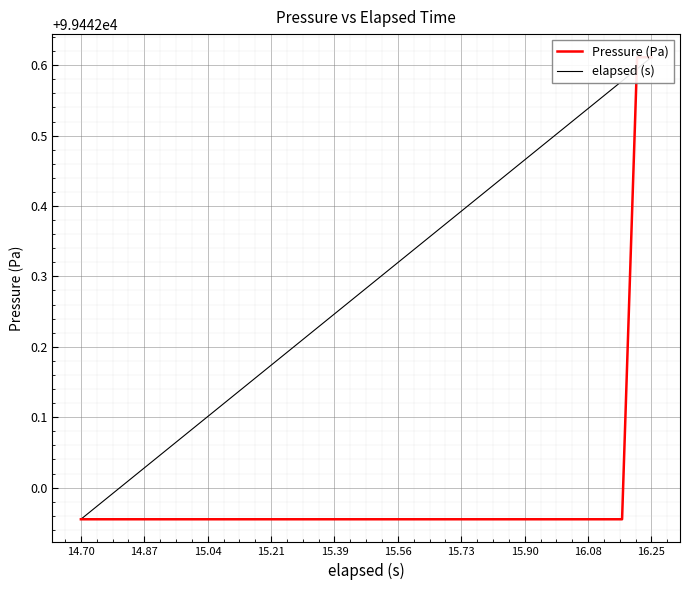

True or false: elapsed (s) has more than 0 interior local peaks.

False